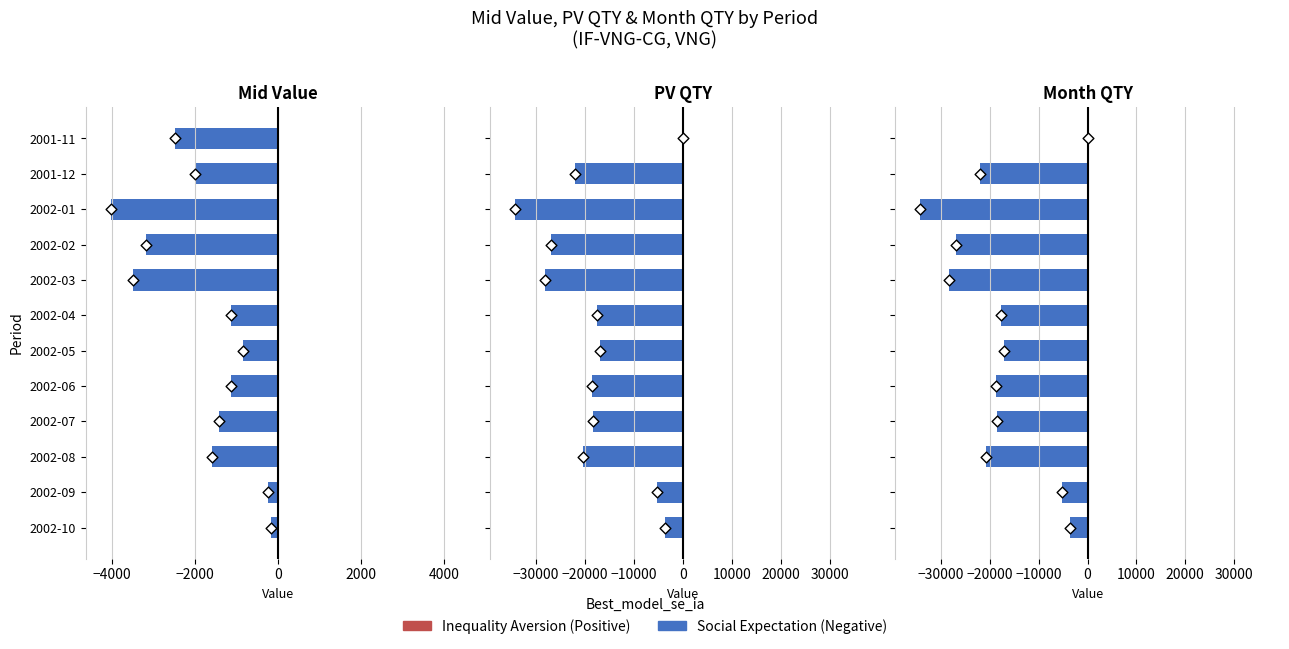

What is the total value across all series at −4000?

-22071.4